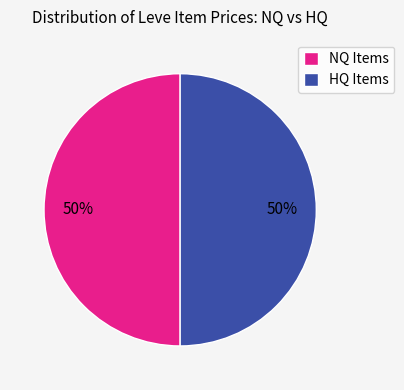

Count the number of slices in the pie.

2